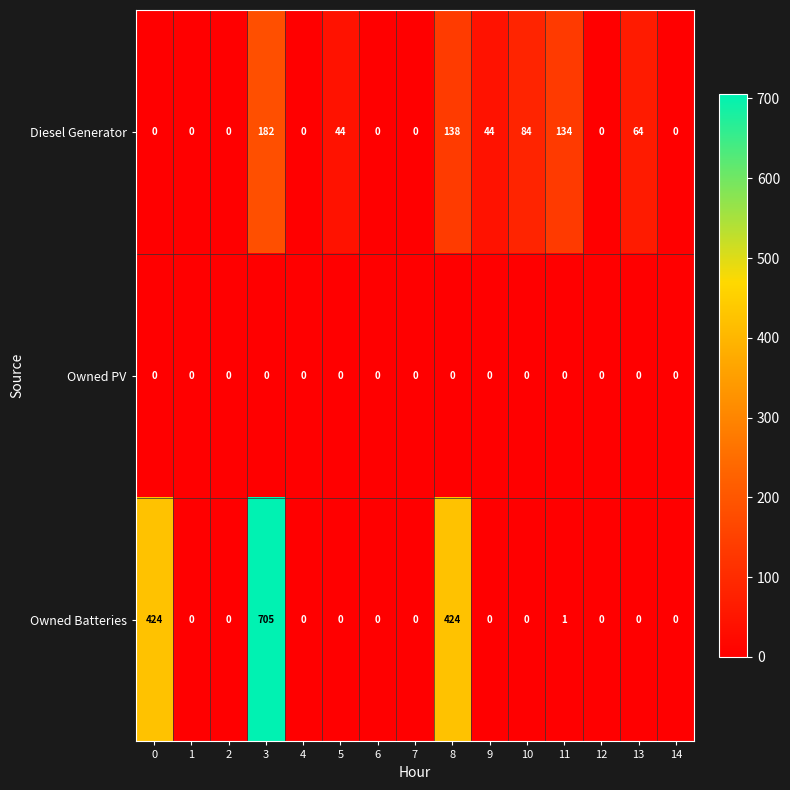

Count the number of data series in this chart.

3